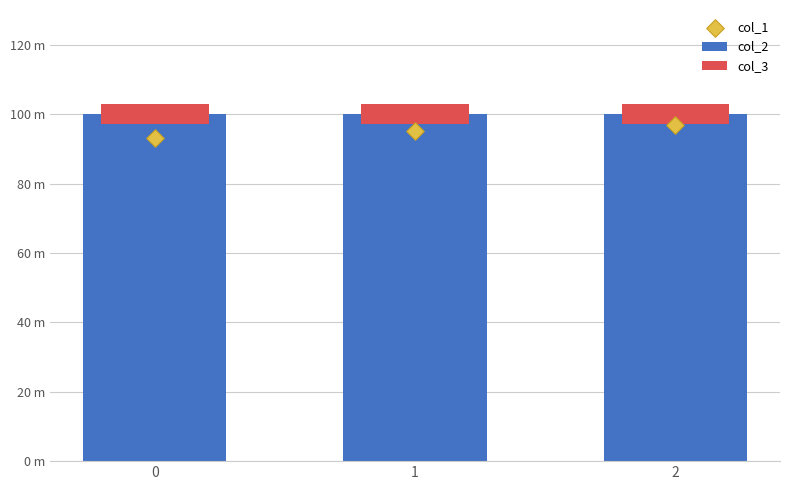

What is the total value across all series at 2?

202.6